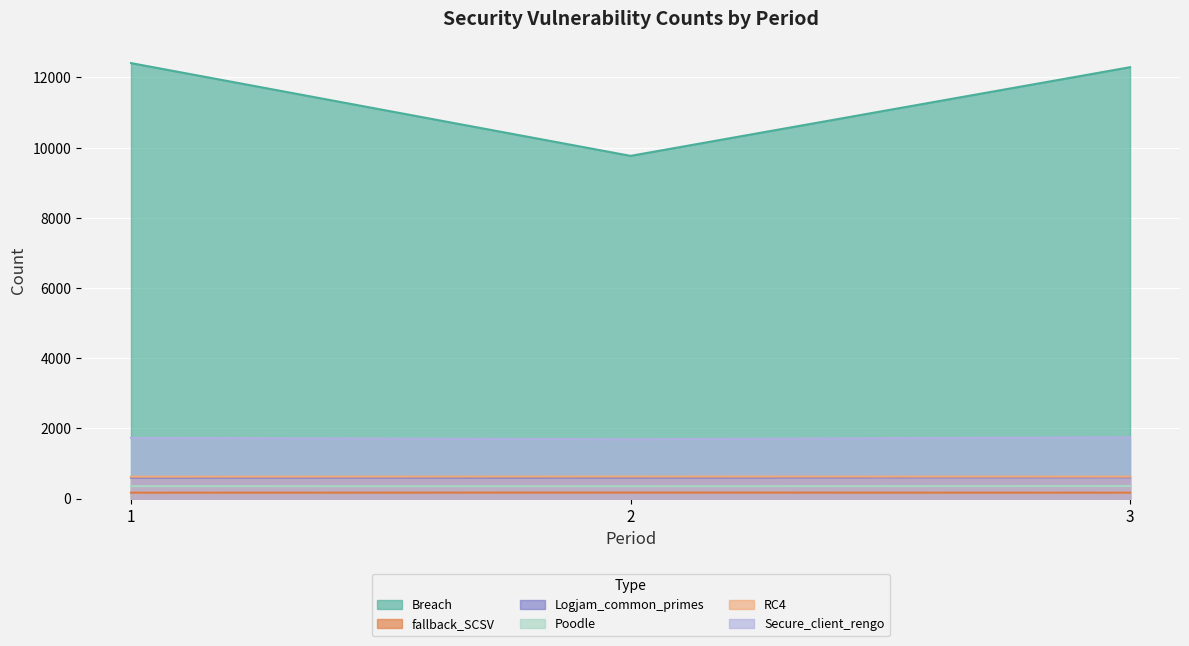

Does the chart display data point markers on the line(s)?

No